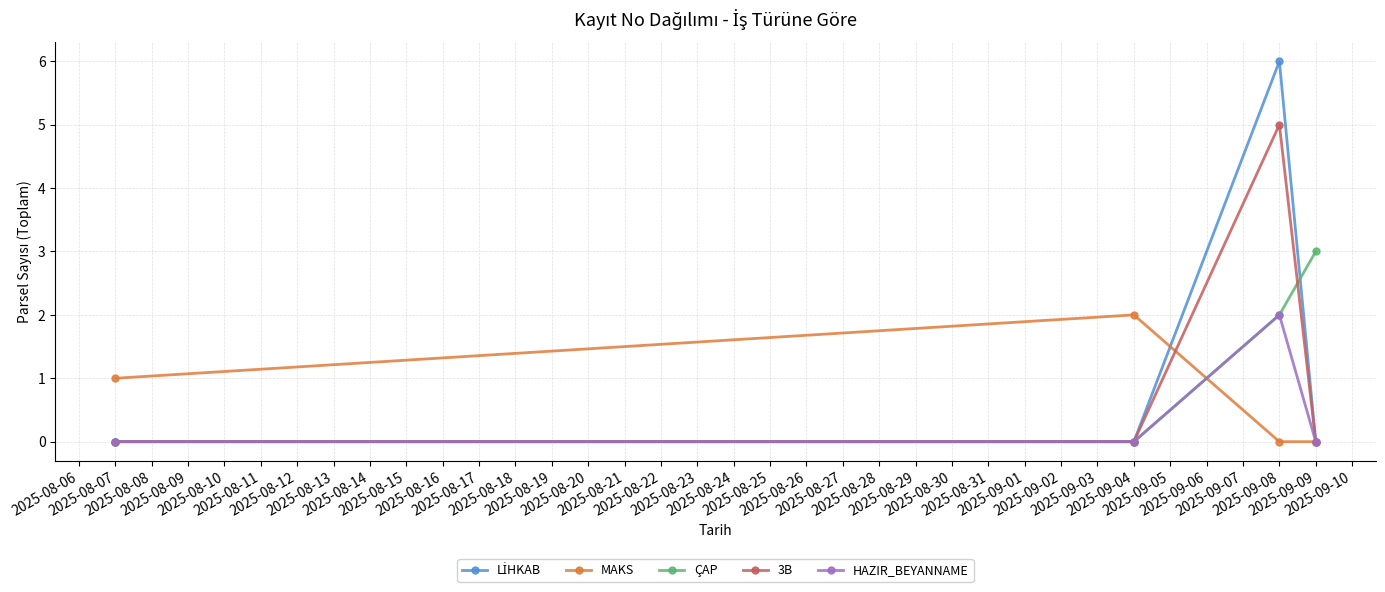

What is the maximum value shown in the chart?

6